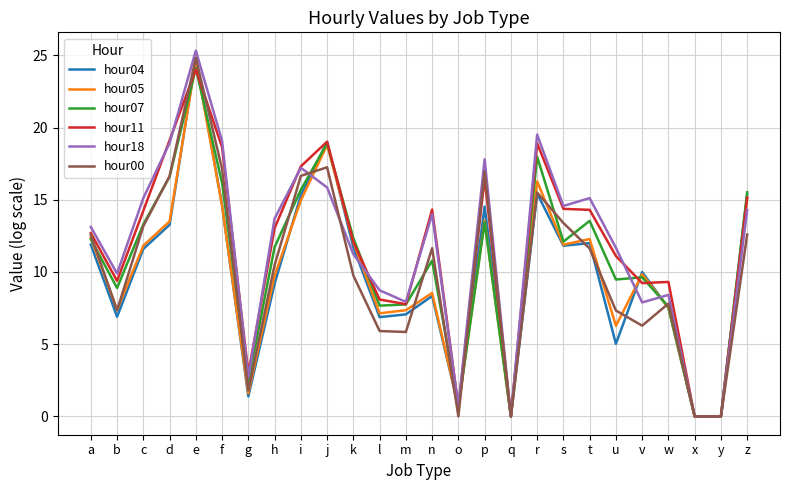

The hour11 series shows 18.6 at f. True or false?

True